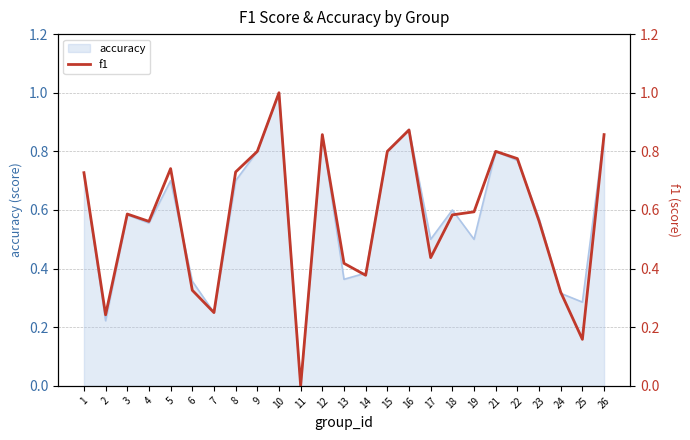

Reading left to right, list all the values displayed in this chart.

0.7	0.2	0.6	0.6	0.7	0.3	0.2	0.7	0.8	1.0	0.0	0.9	0.4	0.4	0.8	0.9	0.4	0.6	0.6	0.8	0.8	0.6	0.3	0.2	0.9